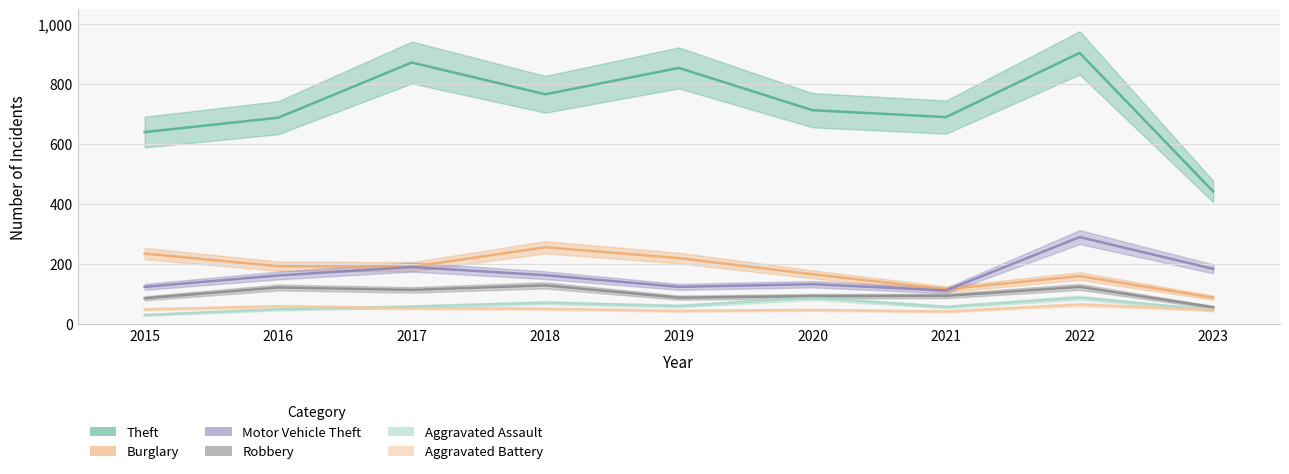

Rank the series at 2019 from lowest to highest value.

Aggravated Battery, Aggravated Assault, Robbery, Motor Vehicle Theft, Burglary, Theft